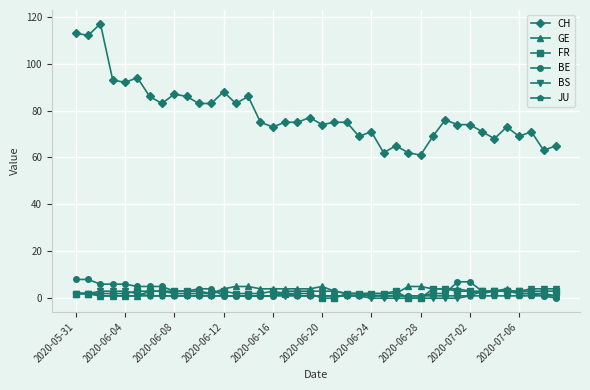

True or false: CH and JU cross at least once.

False